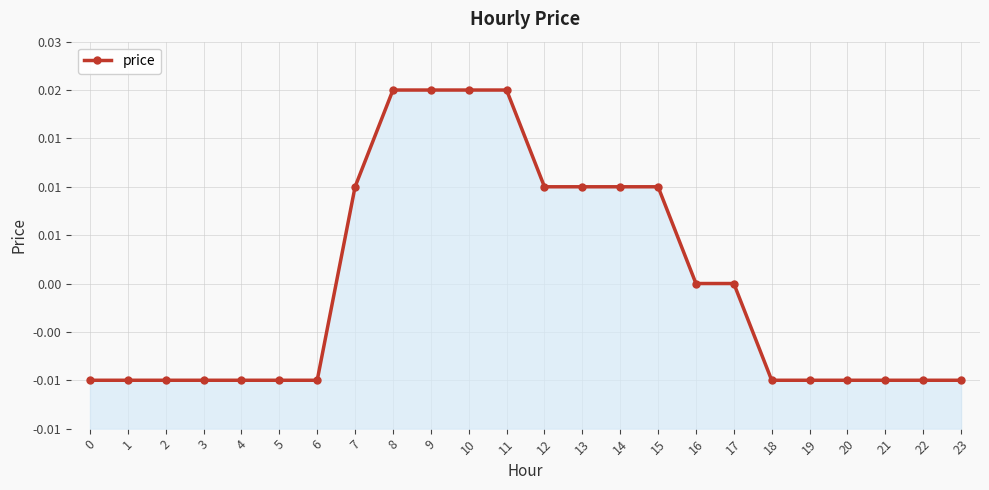

The chart shows a value of 0.0 at 9. True or false?

False